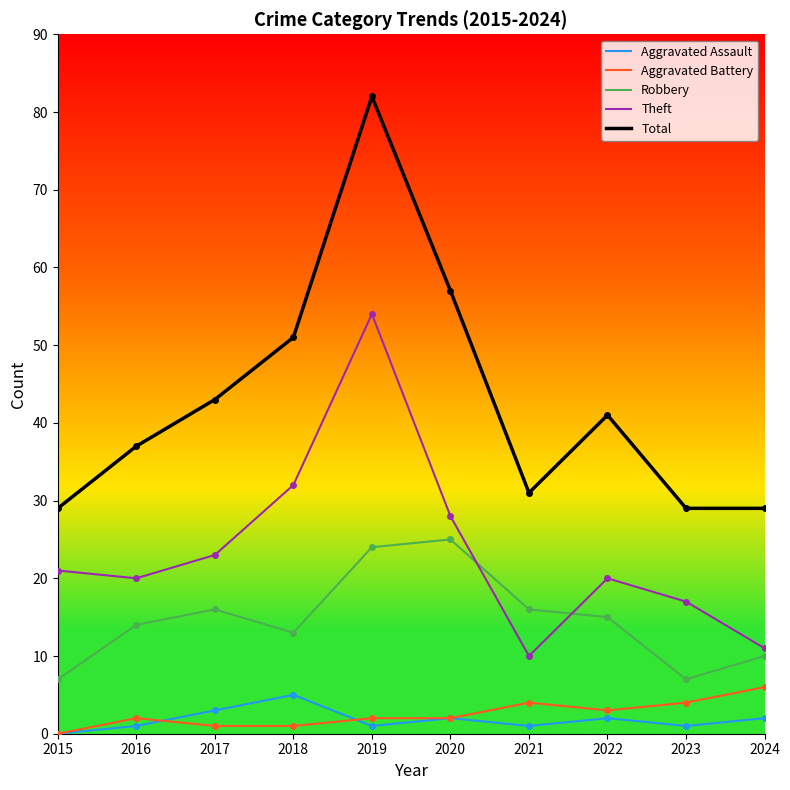

Between 2015 and 2018, which series saw the biggest shift?

Total